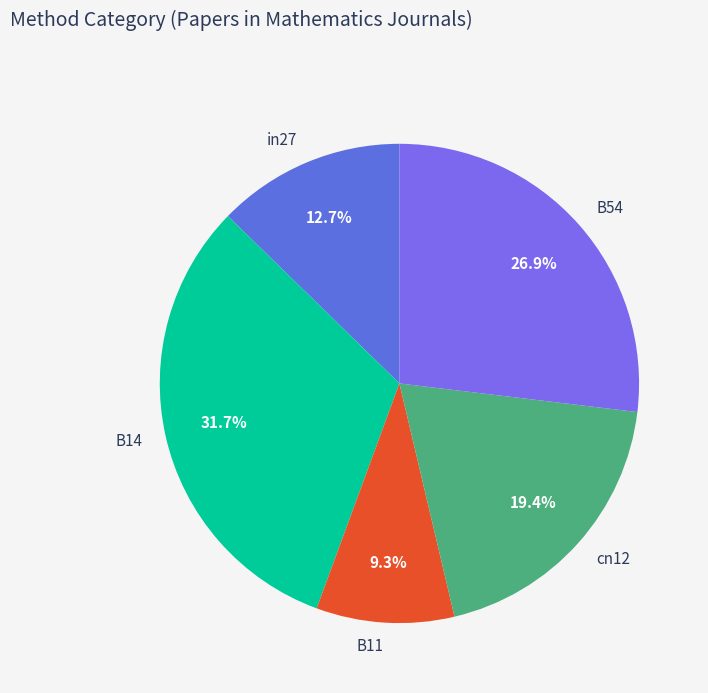

True or false: B14 accounts for 32% of the total.

True